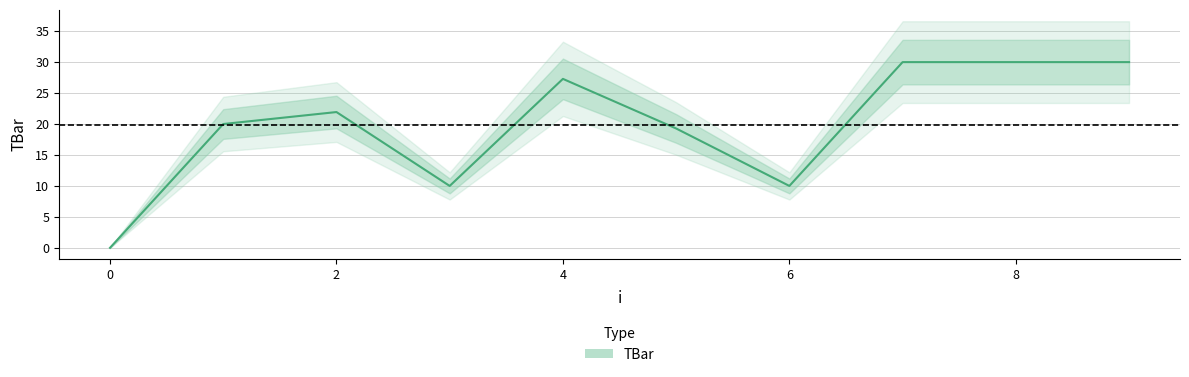

Between 7 and 2, which is larger?

7